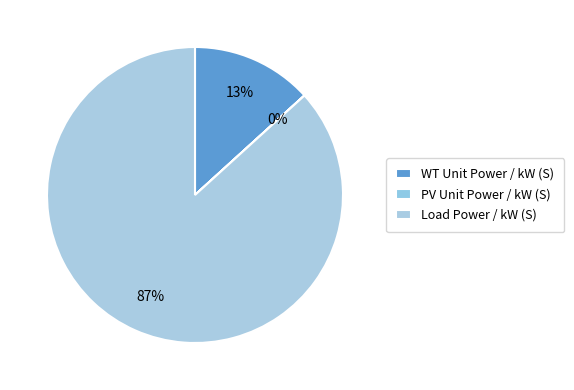

How many segments does this pie chart have?

3